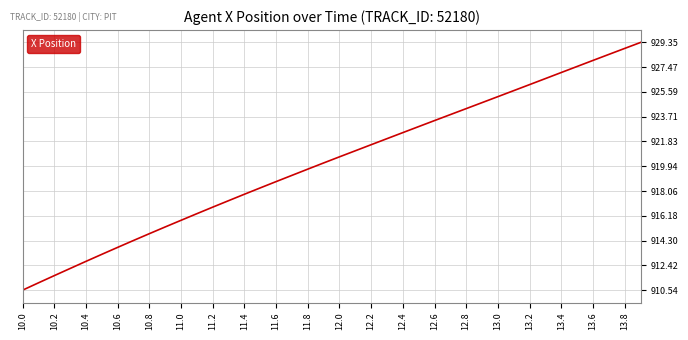

What is the difference between the maximum and minimum values?

18.8